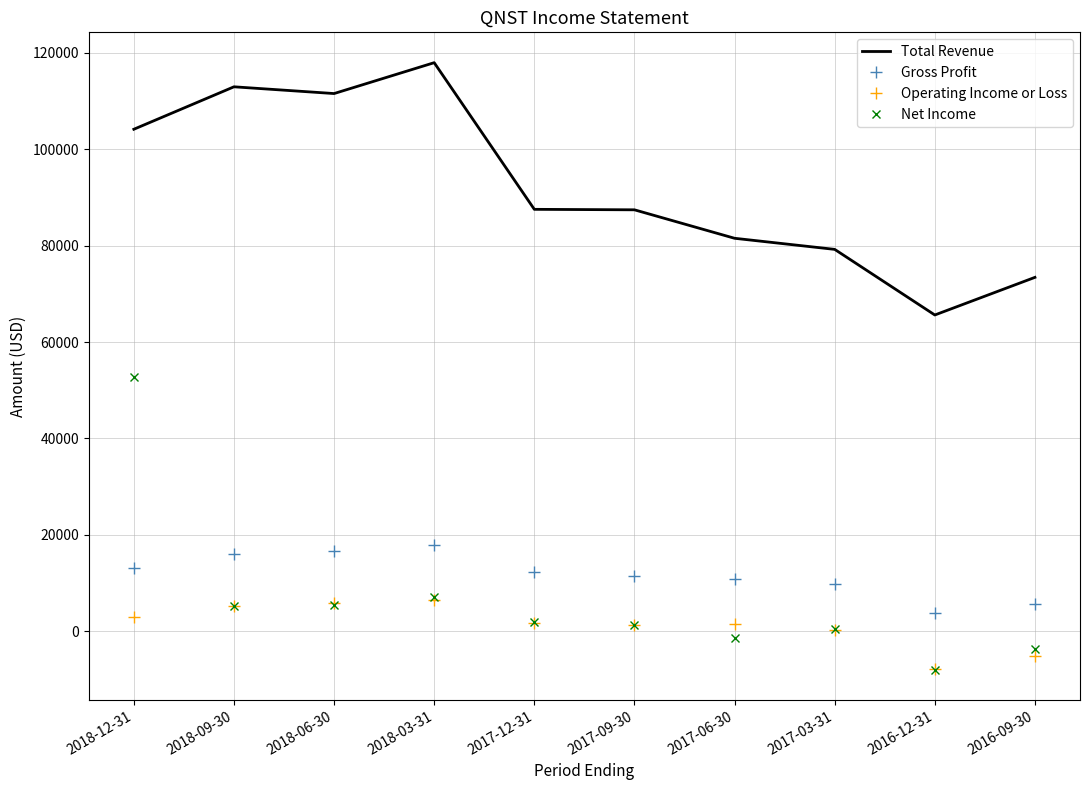

Which series has the largest total across all categories?

Total Revenue